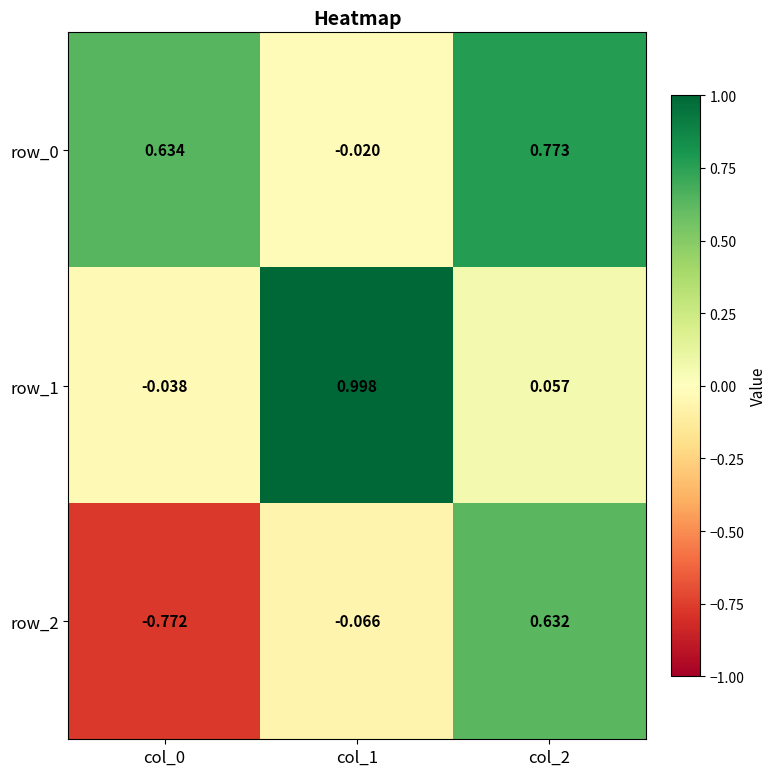

Which series has the widest spread of values?

row_2